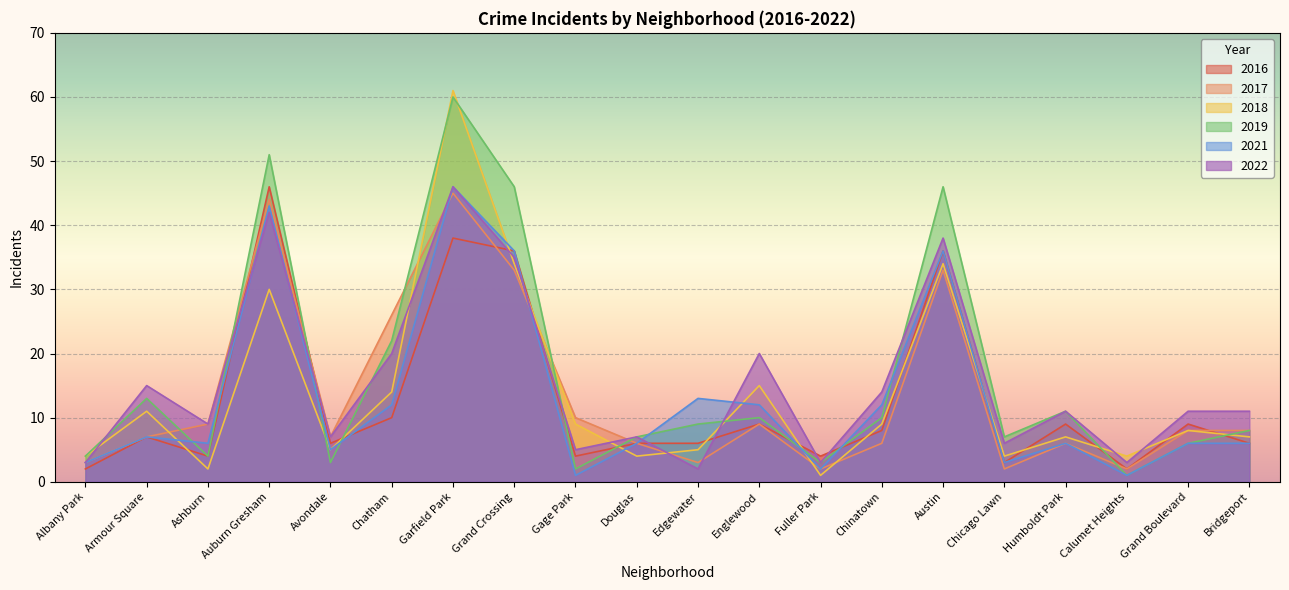

What is the total value across all series at Fuller Park?

15